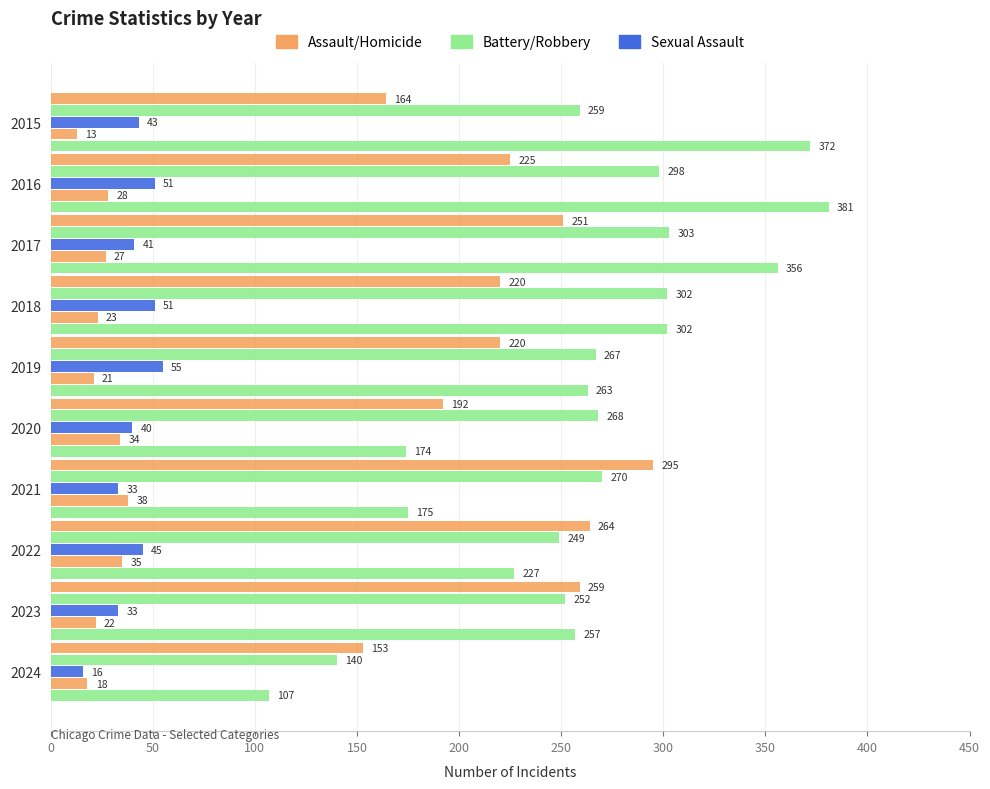

How many categories are shown in the chart?

10